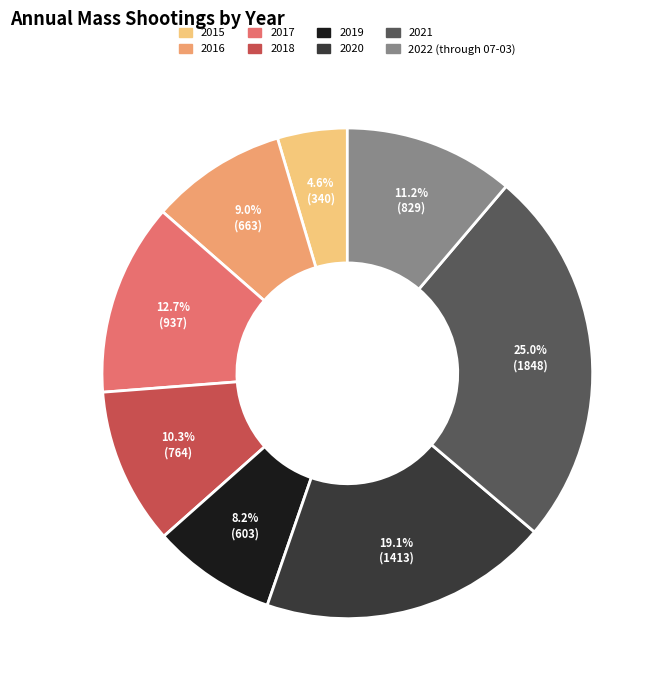

To the nearest percent, what is the difference between the 2016 and 2021 slice percentages?

16%